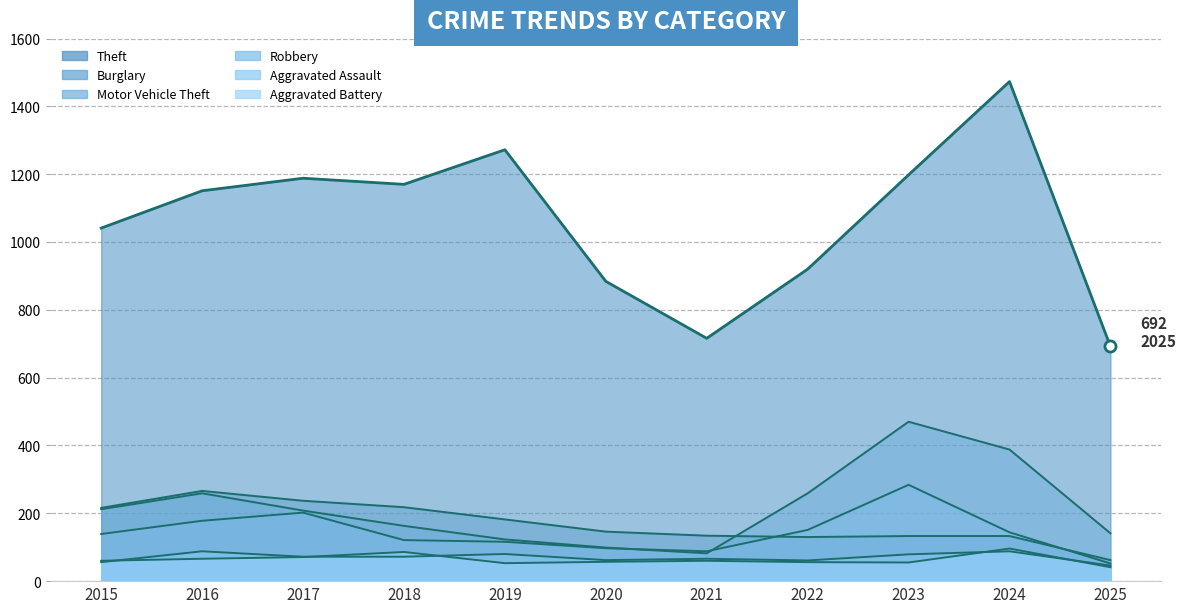

Reading left to right, extract all data points from this chart.

Theft (line): 2015=1041	2016=1151	2017=1188	2018=1170	2019=1272	2020=884	2021=716	2022=920	2023=1198	2024=1473	2025=692
Burglary (line): 2015=216	2016=266	2017=237	2018=218	2019=182	2020=146	2021=134	2022=130	2023=133	2024=133	2025=62
Motor Vehicle Theft (line): 2015=212	2016=259	2017=208	2018=163	2019=123	2020=99	2021=82	2022=259	2023=470	2024=388	2025=141
Robbery (line): 2015=139	2016=178	2017=202	2018=121	2019=116	2020=97	2021=88	2022=151	2023=284	2024=144	2025=52
Aggravated Assault (line): 2015=56	2016=88	2017=72	2018=72	2019=80	2020=62	2021=66	2022=61	2023=79	2024=88	2025=46
Aggravated Battery (line): 2015=60	2016=66	2017=71	2018=86	2019=53	2020=57	2021=60	2022=56	2023=55	2024=96	2025=41